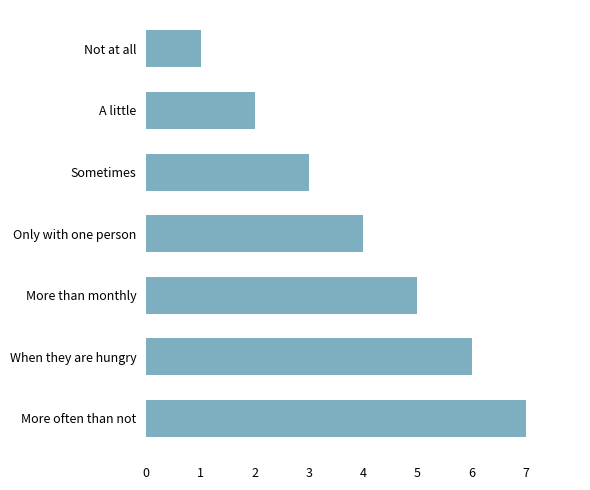

Rank the categories by value from highest to lowest.

More often than not, When they are hungry, More than monthly, Only with one person, Sometimes, A little, Not at all